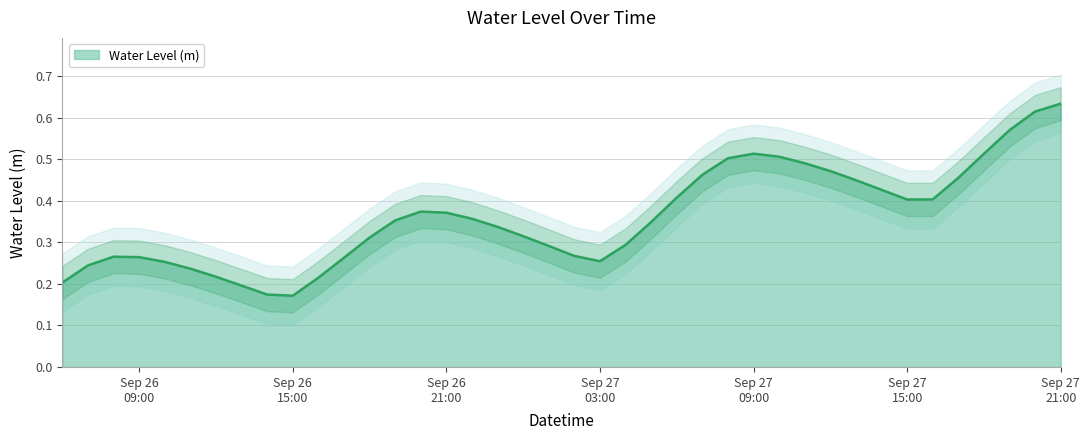

Where is the first local minimum?

Sep 26 15:00